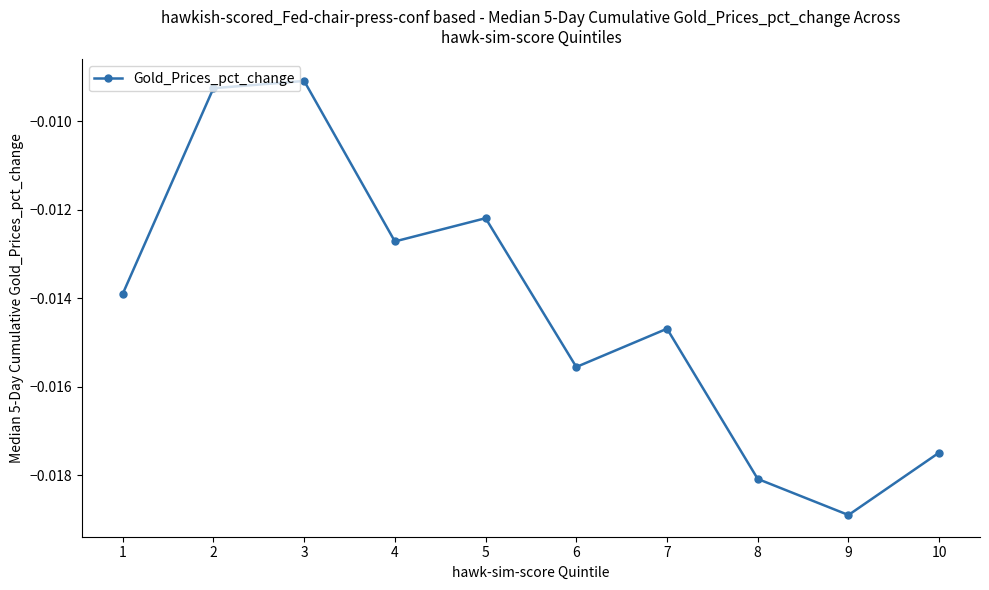

How many interior local valleys (lower than both neighbors) does the data have?

3